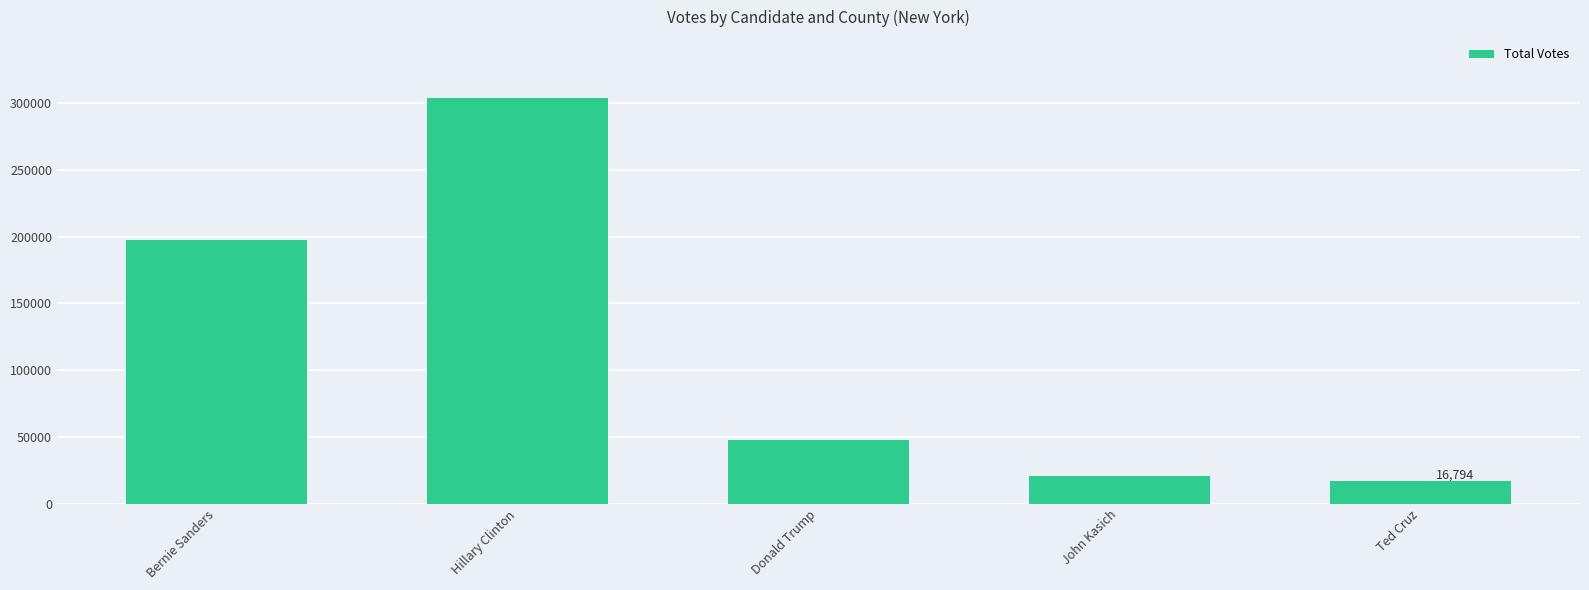

What is the sum of the values at Donald Trump and Ted Cruz?

64706